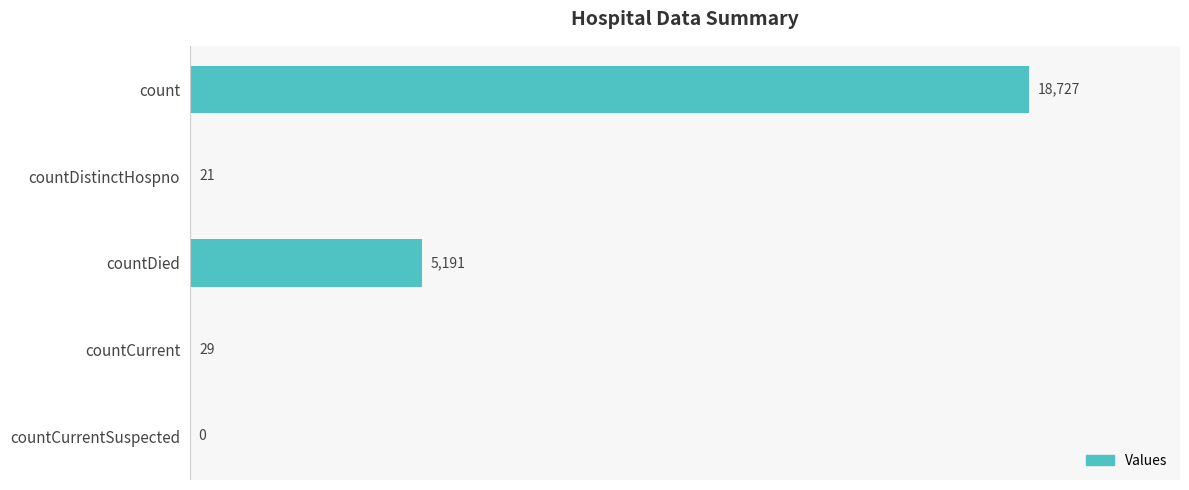

What is the greatest value displayed?

18727